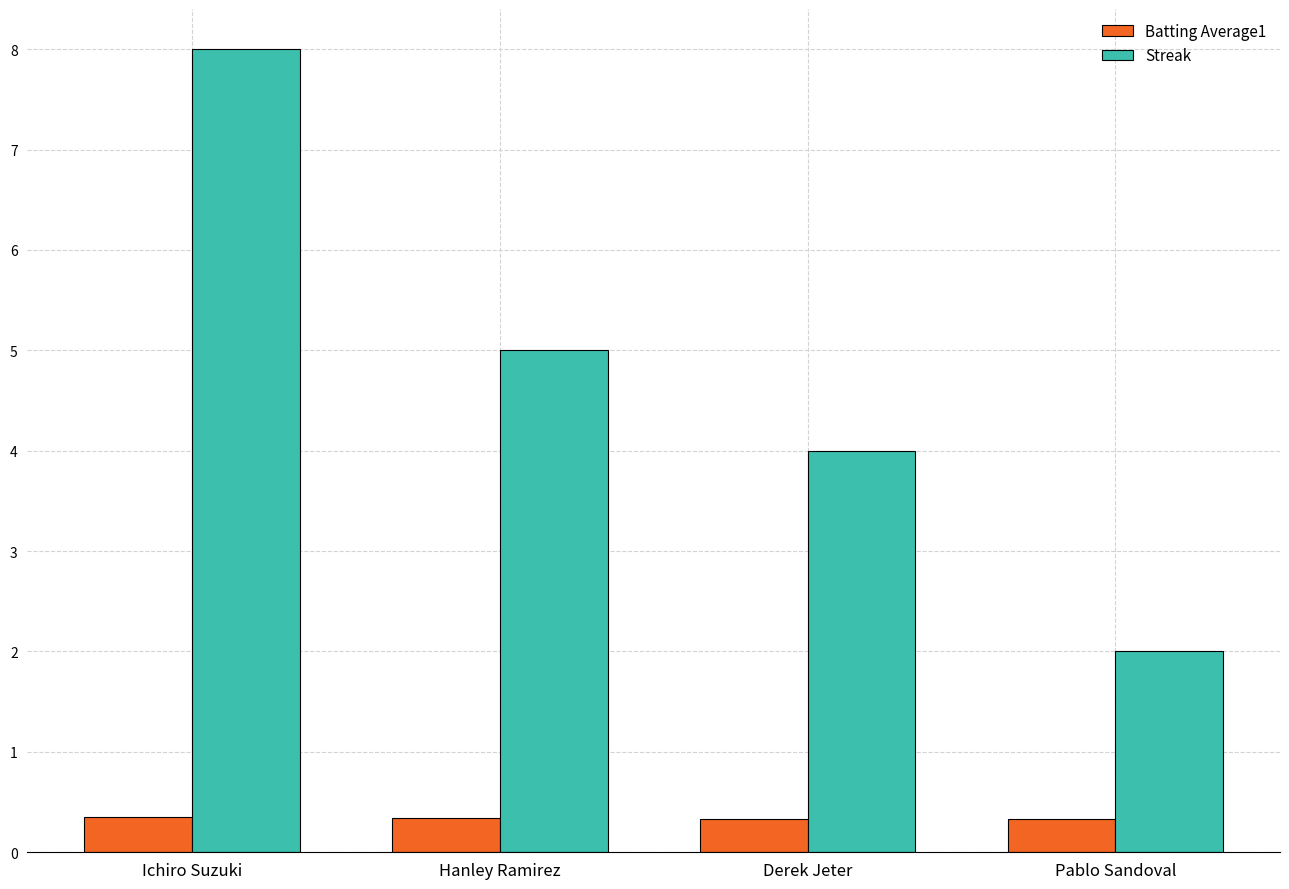

Is it true that Streak equals 2.0 at Pablo Sandoval?

True